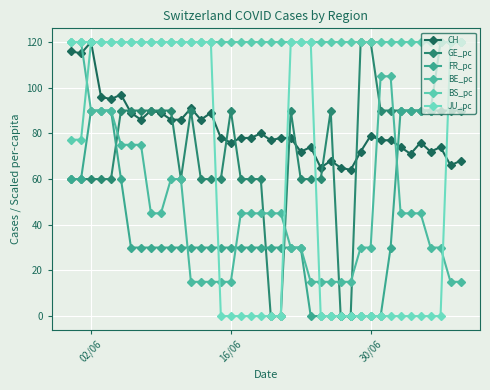

How many lines are shown in the chart?

6